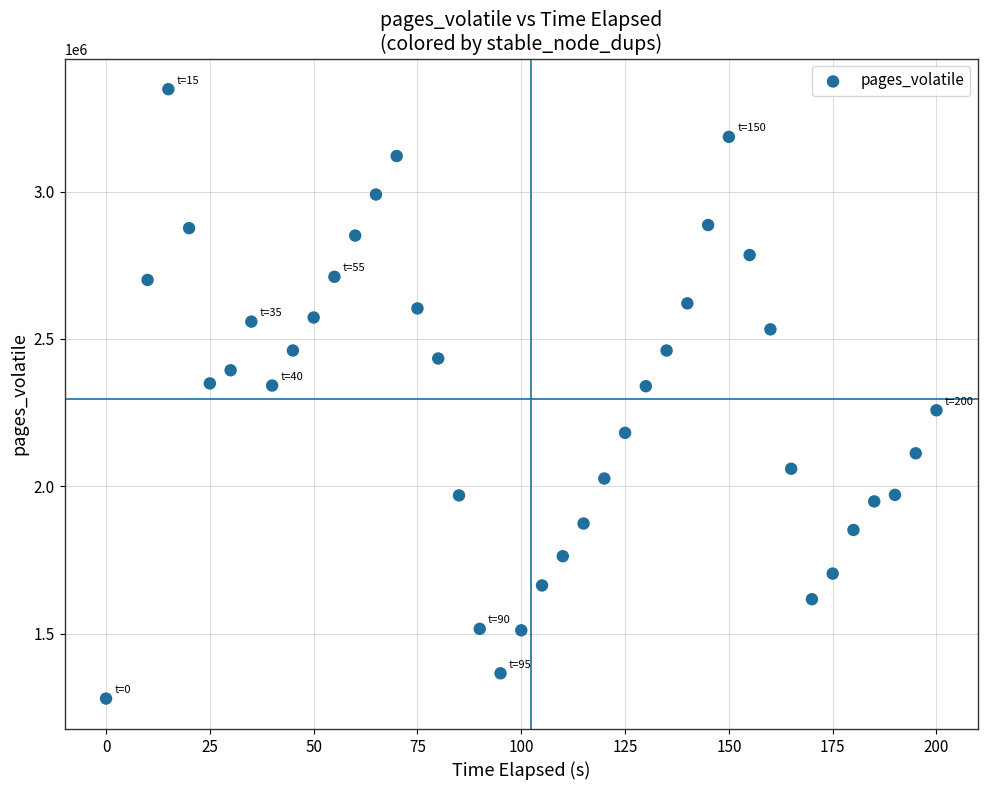

What is the range of Y values (max minus min)?

2067067